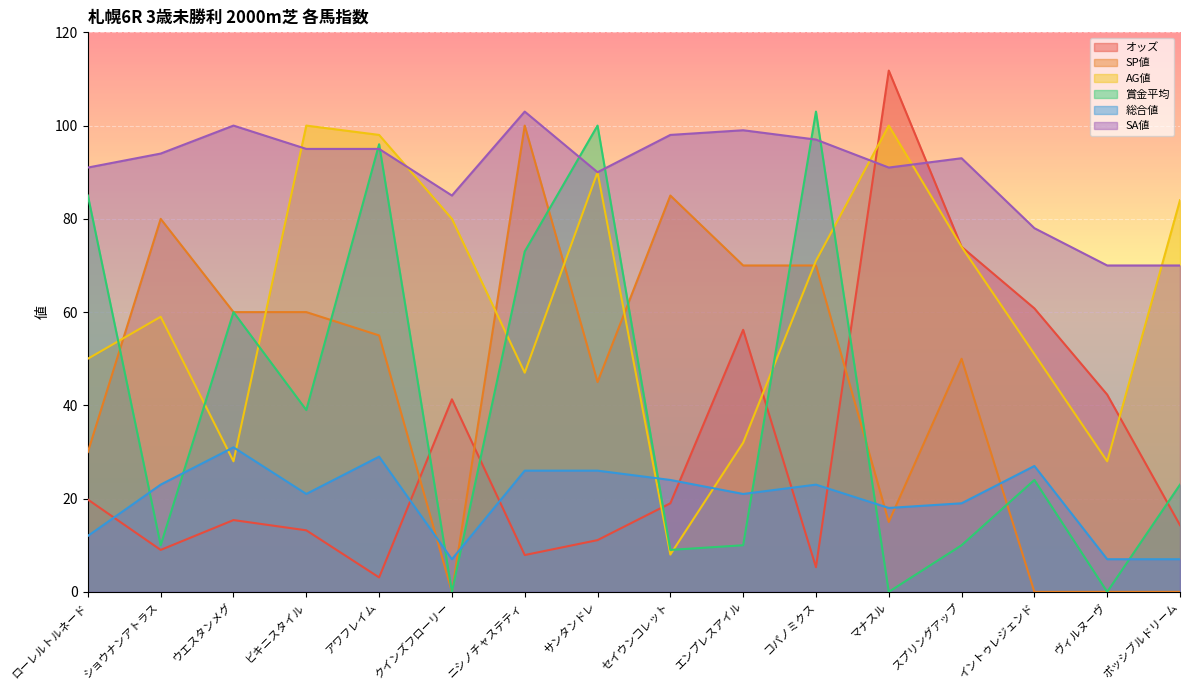

What is the label of the 14th point from the left?

イントゥレジェンド